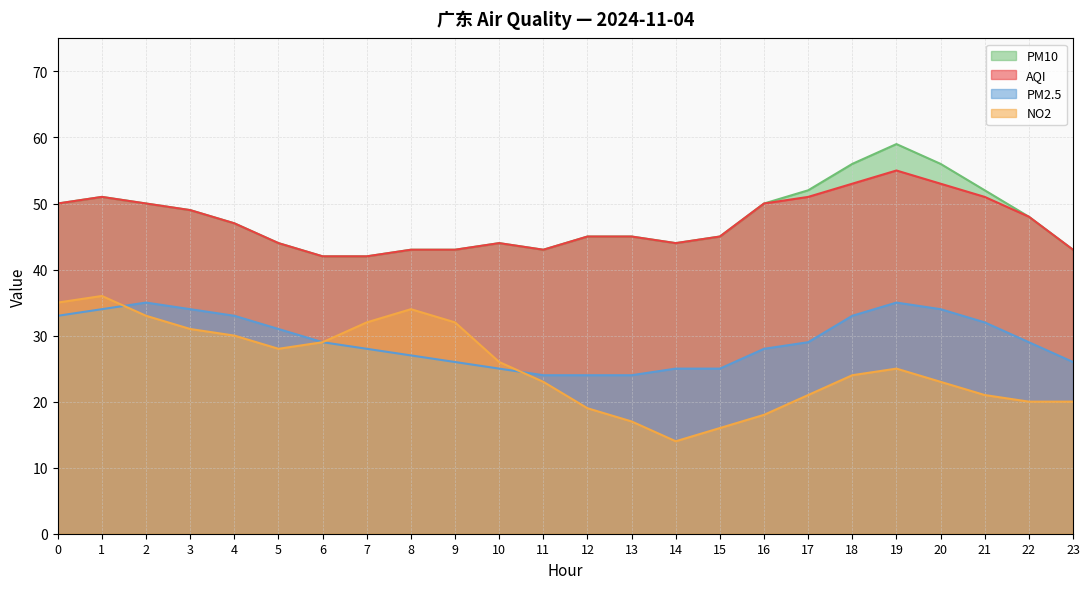

How many values in the PM10 series exceed 47?

11